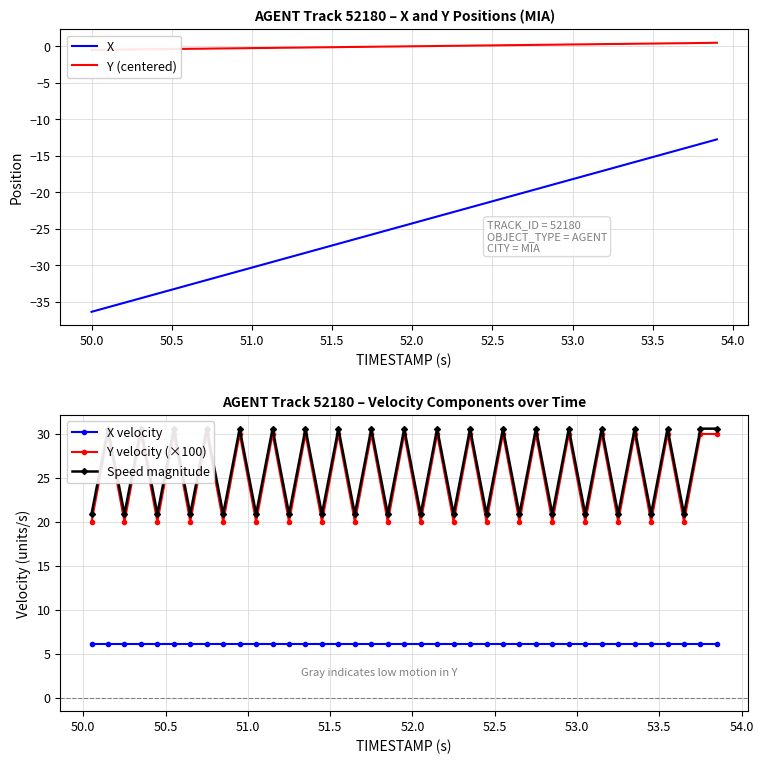

What is the highest value of the X series?

-12.7